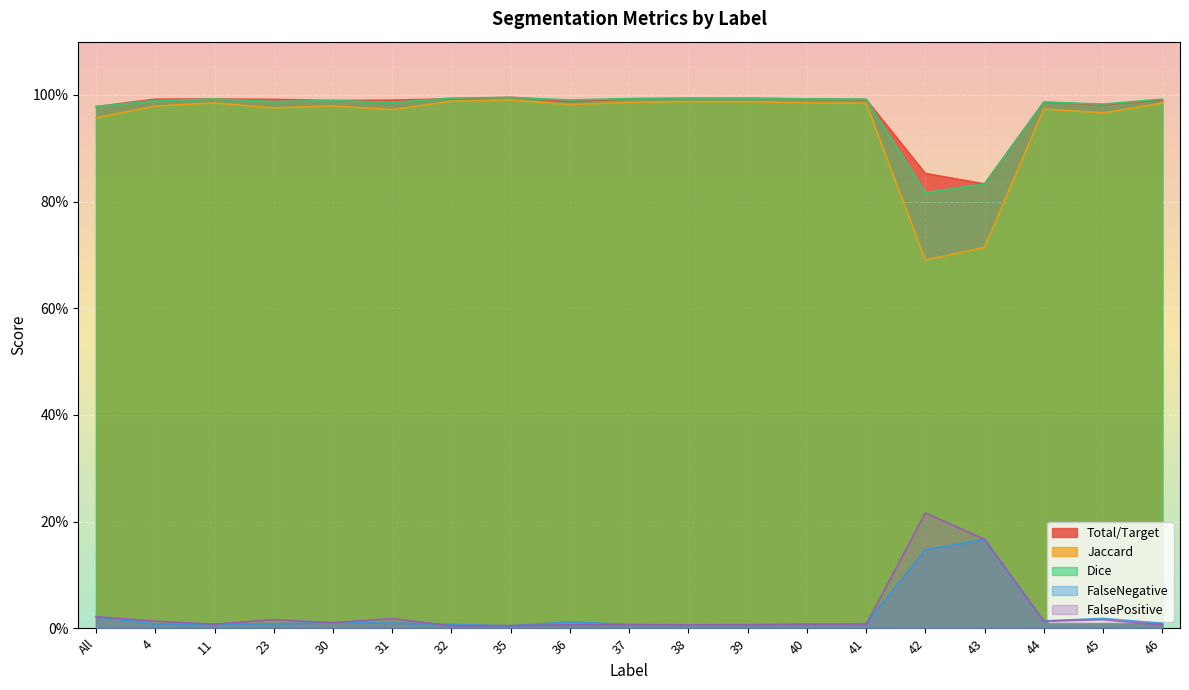

True or false: Total/Target and Jaccard cross at least once.

False